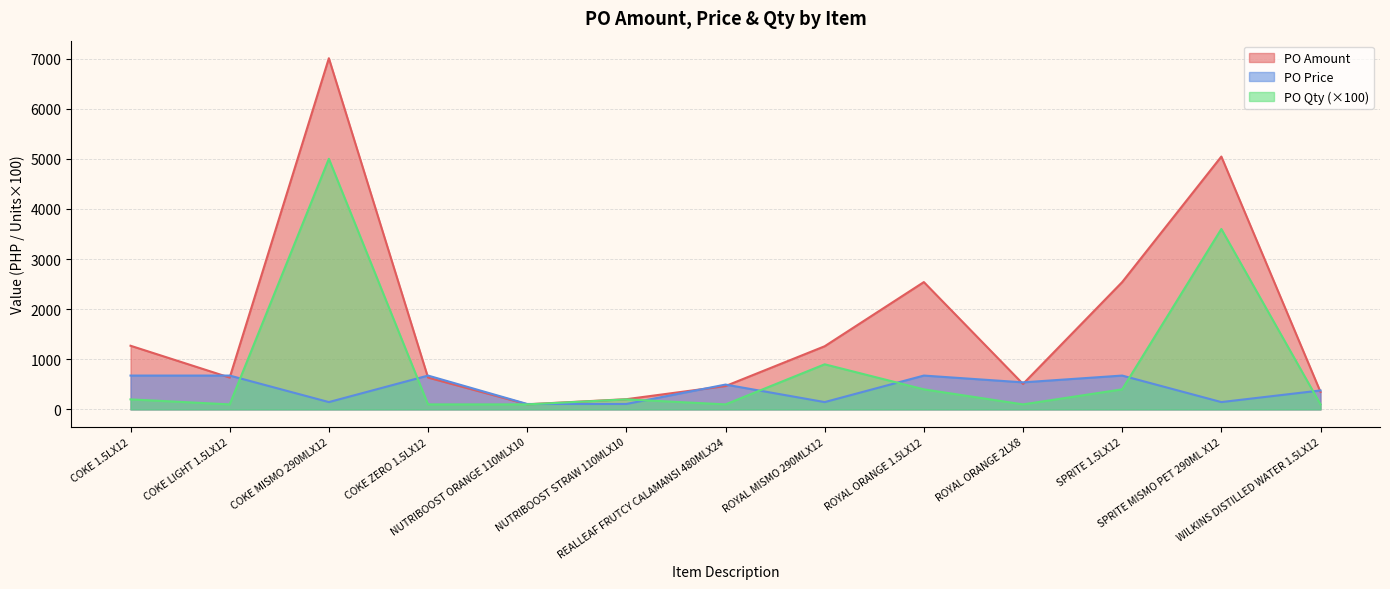

Reading left to right, extract all data points from this chart.

PO Amount: COKE 1.5LX12=1270.2	COKE LIGHT 1.5LX12=635.1	COKE MISMO 290MLX12=7006.6	COKE ZERO 1.5LX12=635.1	NUTRIBOOST ORANGE 110MLX10=101.9	NUTRIBOOST STRAW 110MLX10=203.8	REALLEAF FRUTCY CALAMANSI 480MLX24=466.0	ROYAL MISMO 290MLX12=1260.1	ROYAL ORANGE 1.5LX12=2540.3	ROYAL ORANGE 2LX8=507.7	SPRITE 1.5LX12=2540.3	SPRITE MISMO PET 290ML X12=5044.7	WILKINS DISTILLED WATER 1.5LX12=348.2
PO Price: COKE 1.5LX12=675.0	COKE LIGHT 1.5LX12=675.0	COKE MISMO 290MLX12=146.0	COKE ZERO 1.5LX12=675.0	NUTRIBOOST ORANGE 110MLX10=108.3	NUTRIBOOST STRAW 110MLX10=108.3	REALLEAF FRUTCY CALAMANSI 480MLX24=495.4	ROYAL MISMO 290MLX12=145.8	ROYAL ORANGE 1.5LX12=675.0	ROYAL ORANGE 2LX8=539.6	SPRITE 1.5LX12=675.0	SPRITE MISMO PET 290ML X12=146.0	WILKINS DISTILLED WATER 1.5LX12=378.0
PO Qty: COKE 1.5LX12=200.0	COKE LIGHT 1.5LX12=100.0	COKE MISMO 290MLX12=5000.0	COKE ZERO 1.5LX12=100.0	NUTRIBOOST ORANGE 110MLX10=100.0	NUTRIBOOST STRAW 110MLX10=200.0	REALLEAF FRUTCY CALAMANSI 480MLX24=100.0	ROYAL MISMO 290MLX12=900.0	ROYAL ORANGE 1.5LX12=400.0	ROYAL ORANGE 2LX8=100.0	SPRITE 1.5LX12=400.0	SPRITE MISMO PET 290ML X12=3600.0	WILKINS DISTILLED WATER 1.5LX12=100.0